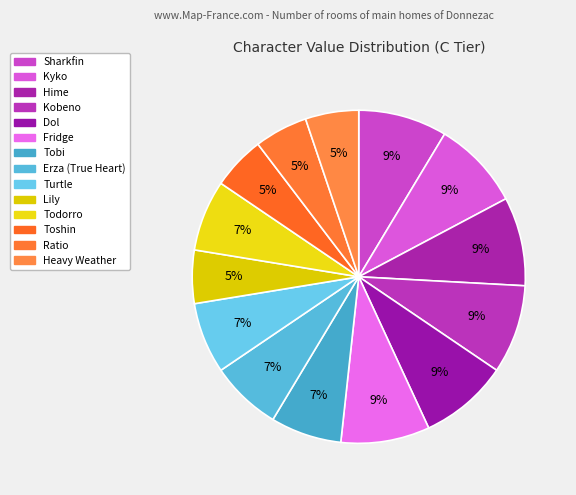

What percentage is the Heavy Weather slice, to the nearest percent?

5%